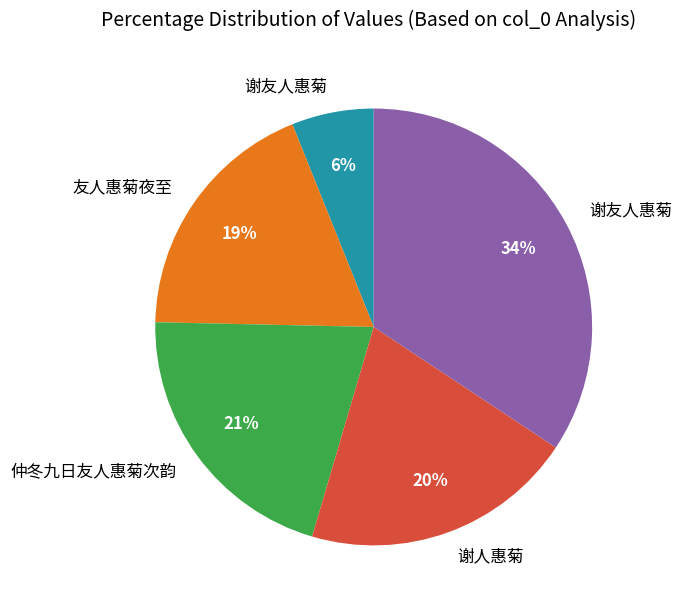

Is there any slice that represents more than half of the pie?

No